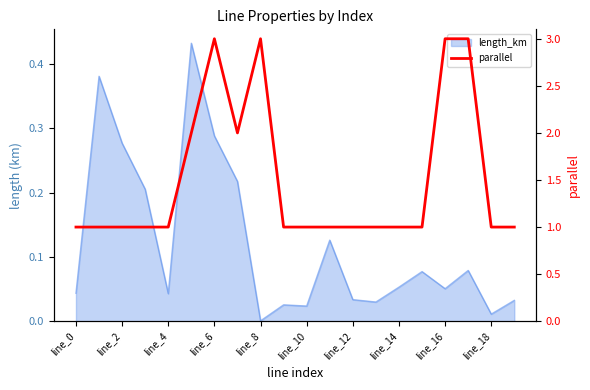

What is the value of the 11th point from the left?

1